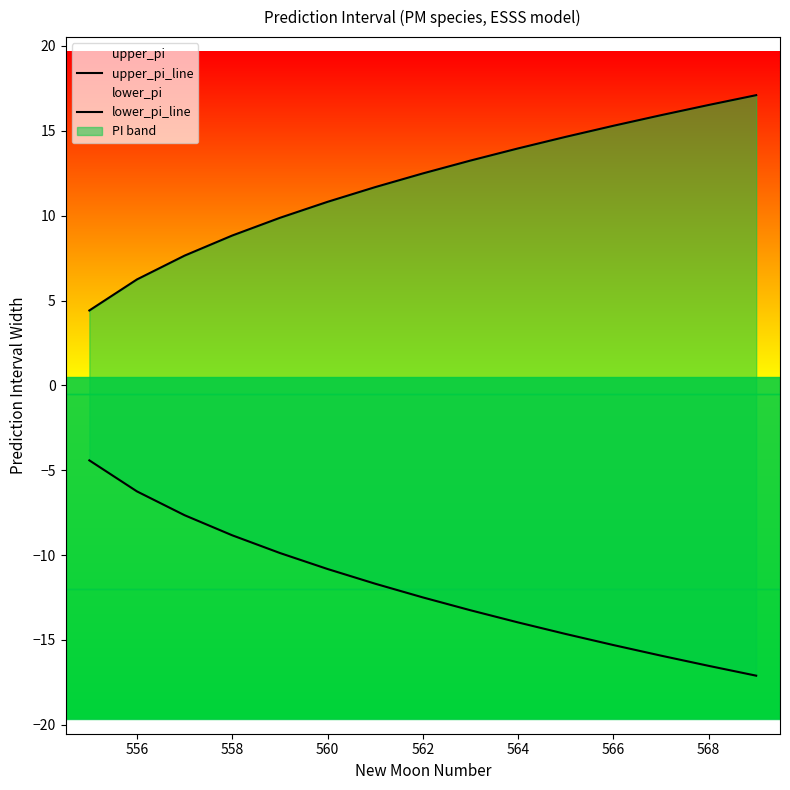

What is the maximum value for lower_pi?

-4.4